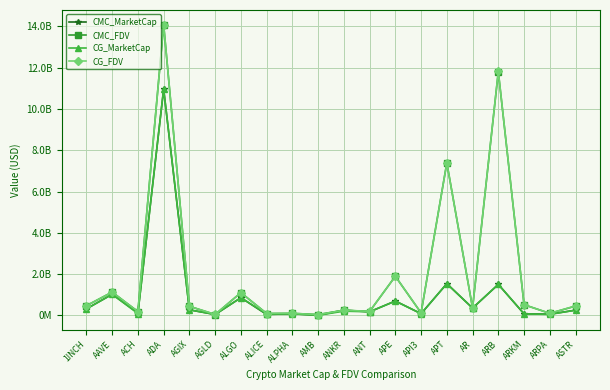

At which label is CMC_FDV closest to 7065334880?

APT